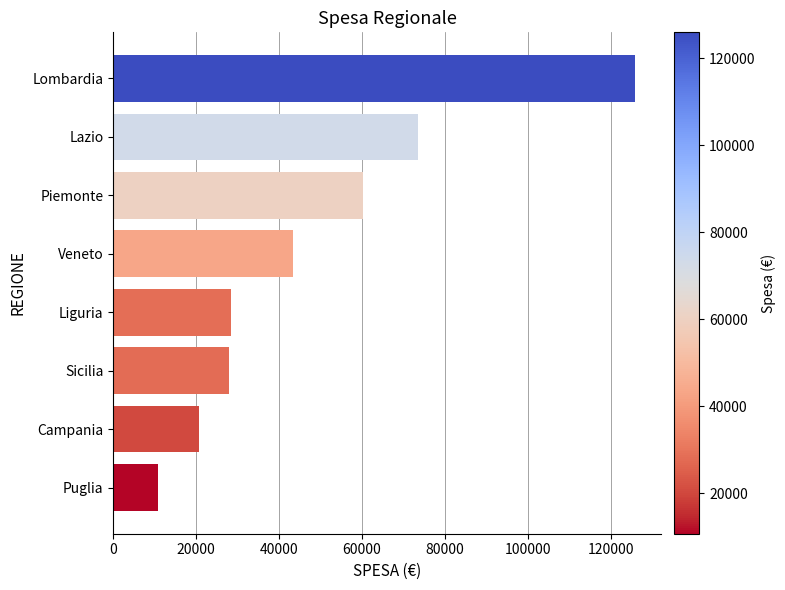

What is the change in value from Lazio to Sicilia?

-45524